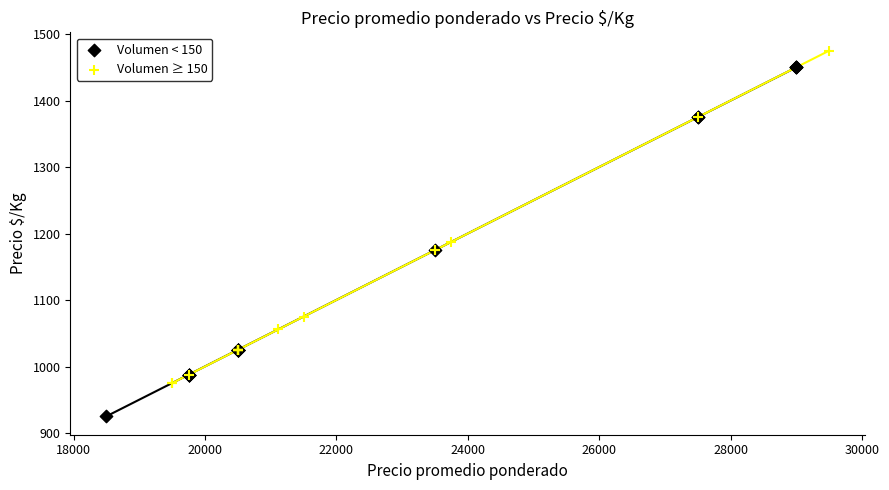

Which series contains the lowest Y value?

Volumen < 150